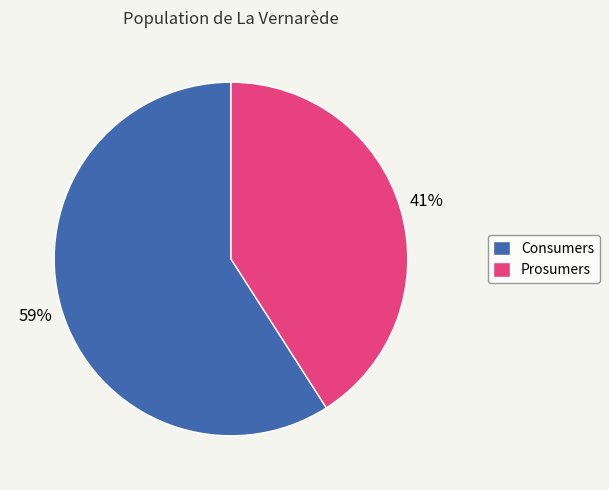

To the nearest percent, what portion does Prosumers represent?

41%